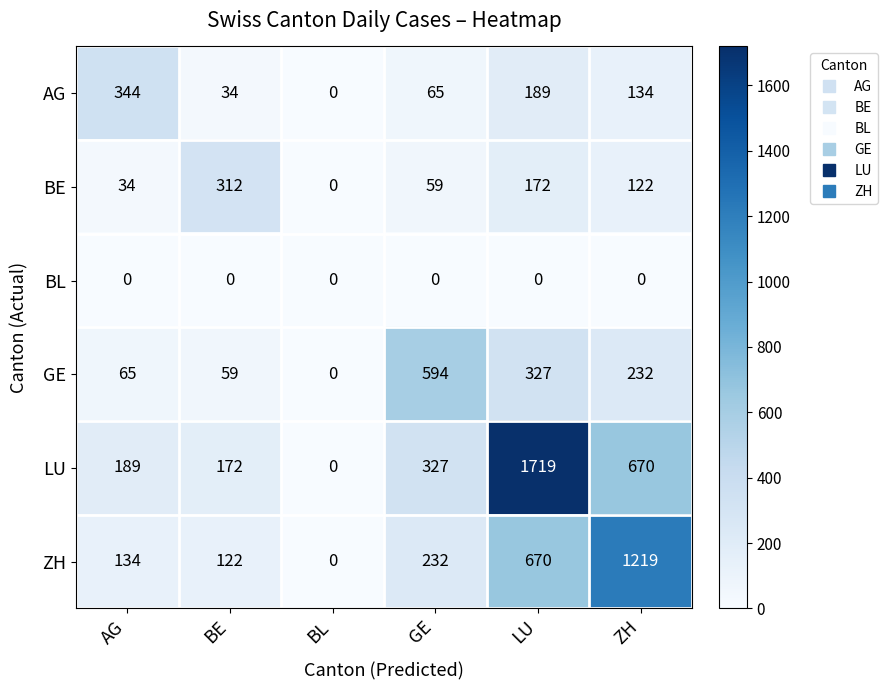

At which label does BE first exceed 122?

BE